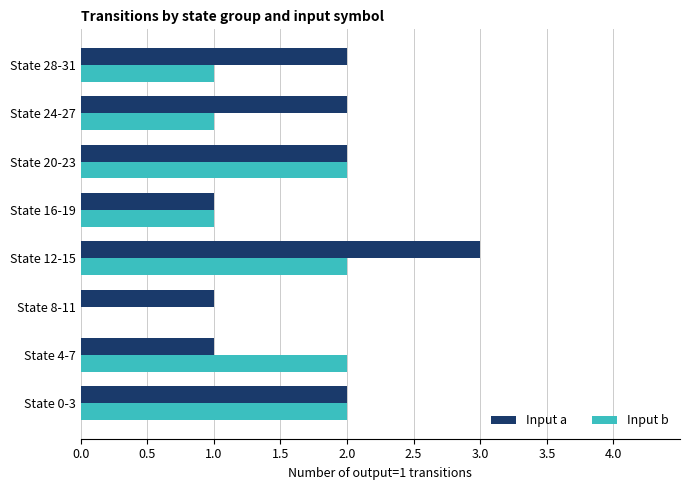

How many series are shown in this chart?

2